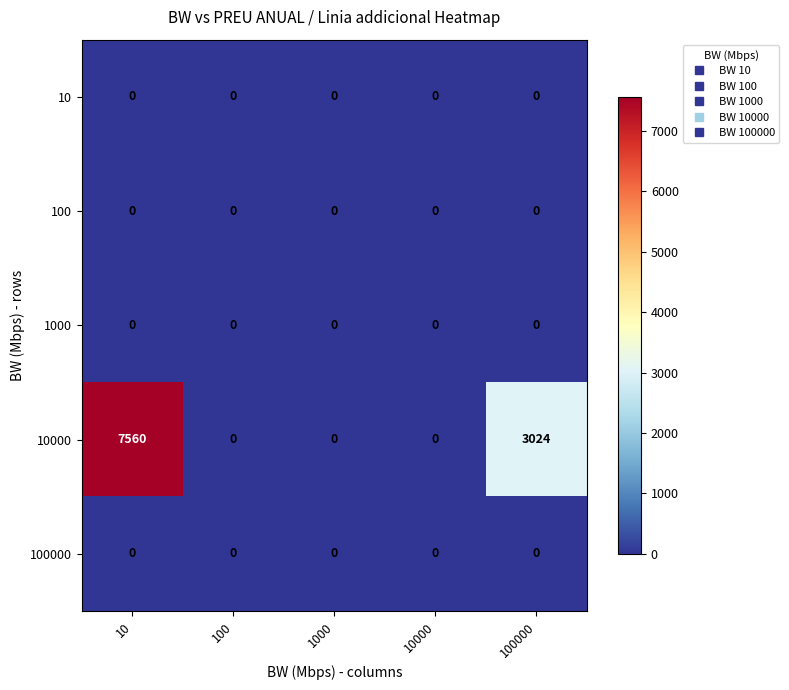

Reading left to right, list all the values displayed in this chart.

10: 10=0	100=0	1000=0	10000=0	100000=0
100: 10=0	100=0	1000=0	10000=0	100000=0
1000: 10=0	100=0	1000=0	10000=0	100000=0
10000: 10=7560	100=0	1000=0	10000=0	100000=3024
100000: 10=0	100=0	1000=0	10000=0	100000=0